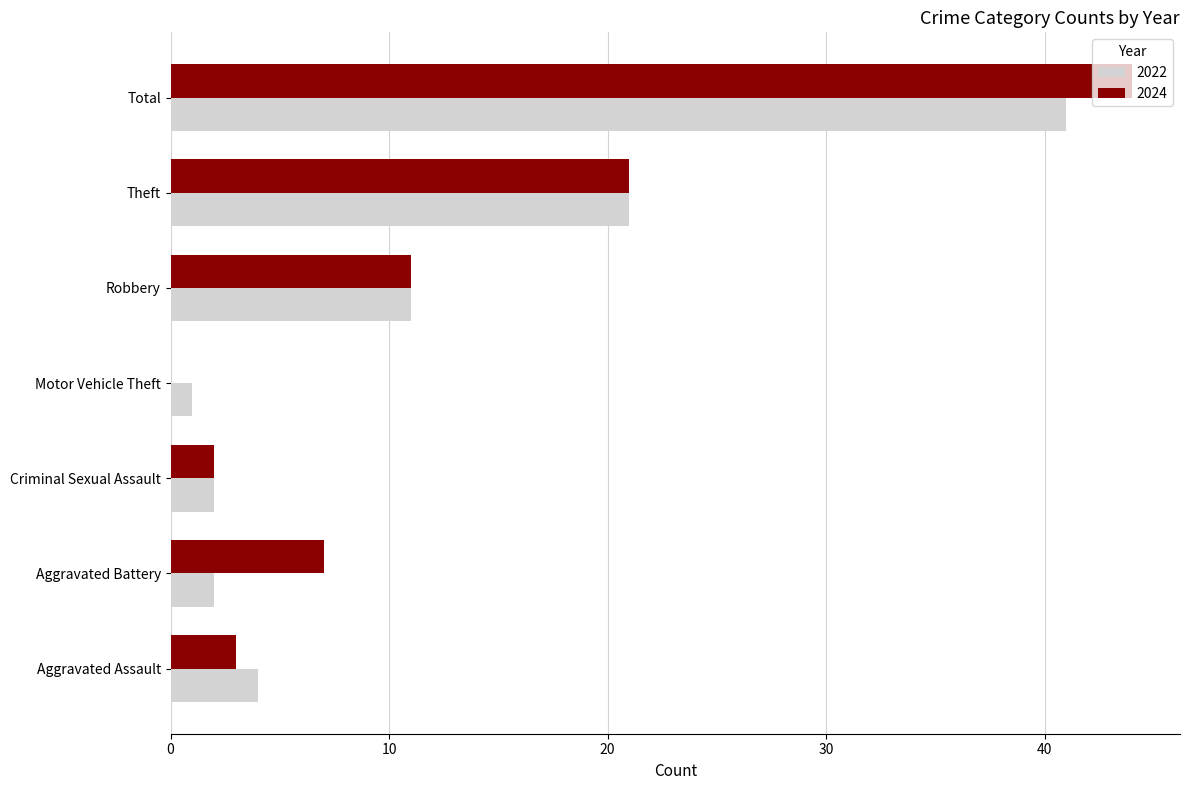

What is the maximum value for 2024?

44